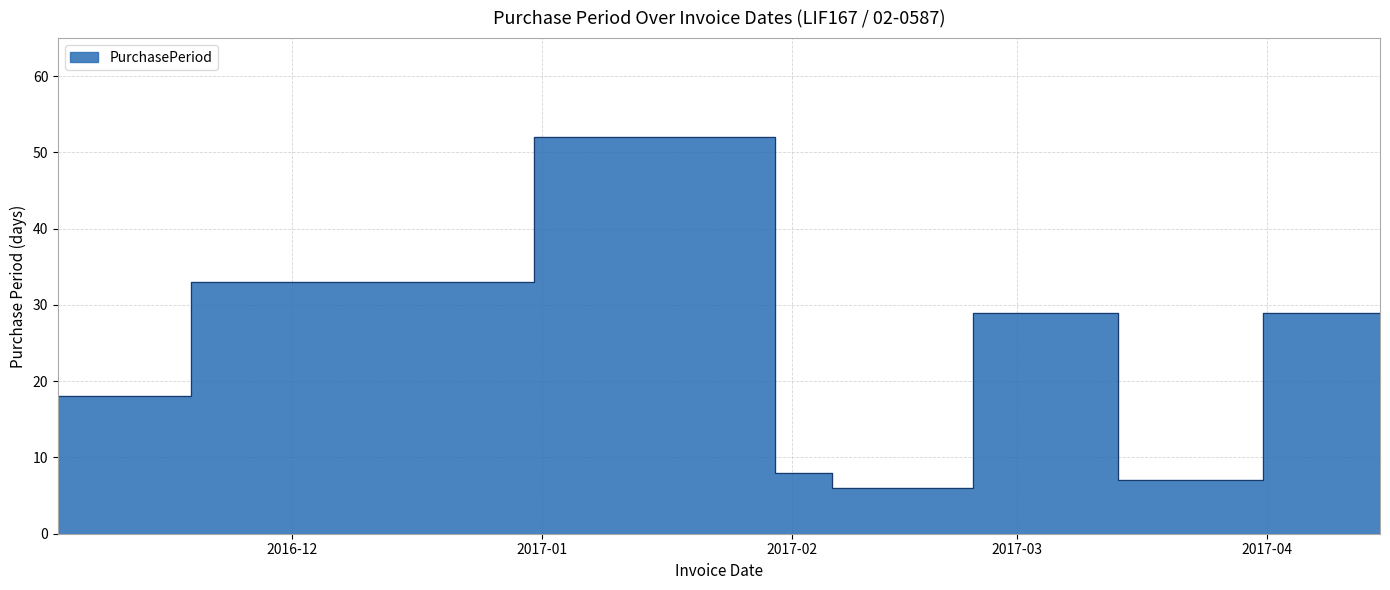

What is the greatest value displayed?

52